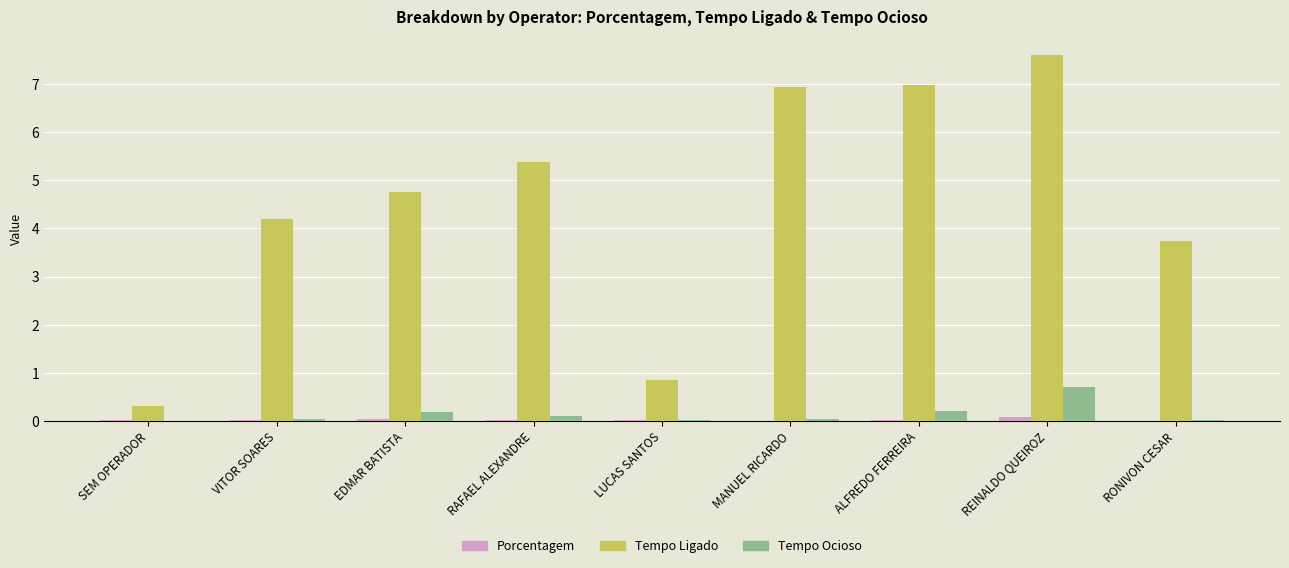

How many series are shown in this chart?

3